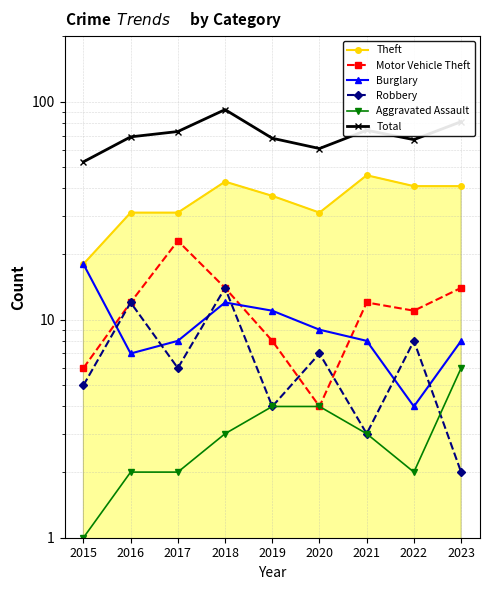

How many interior local valleys does the Burglary series have?

2